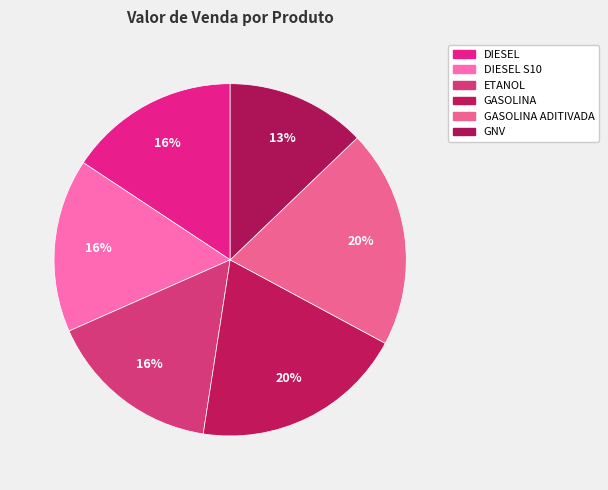

Count the number of slices in the pie.

6